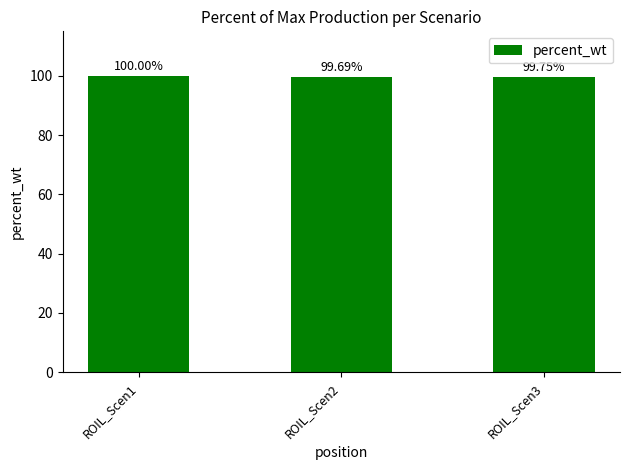

Which category has the highest value across all series?

ROIL_Scen1